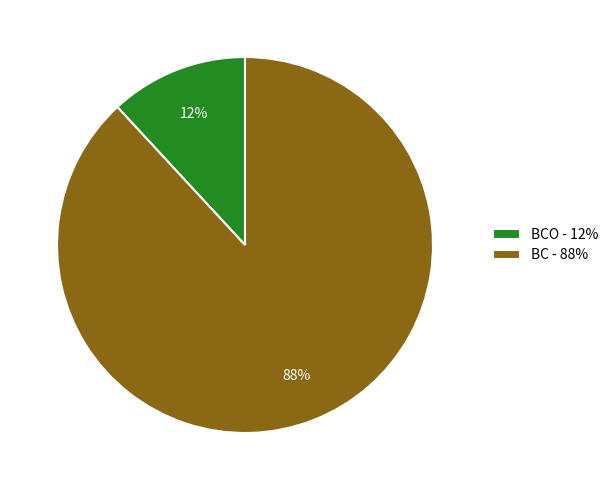

To the nearest percent, what portion does BCO - 12% represent?

12%